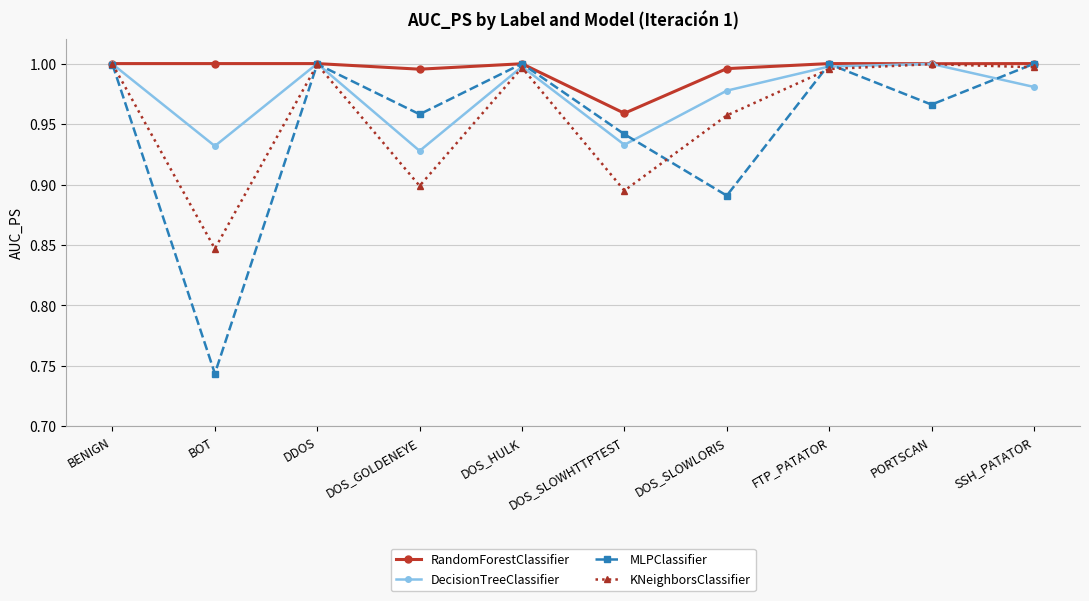

Which series has the widest spread of values?

MLPClassifier